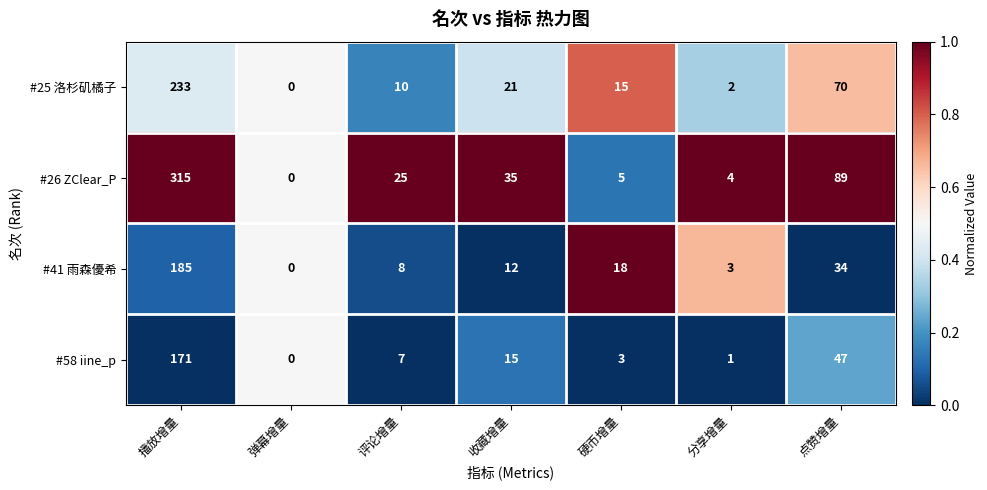

What is the difference between the #41 雨森優希 values at 硬币增量 and 收藏增量?

6